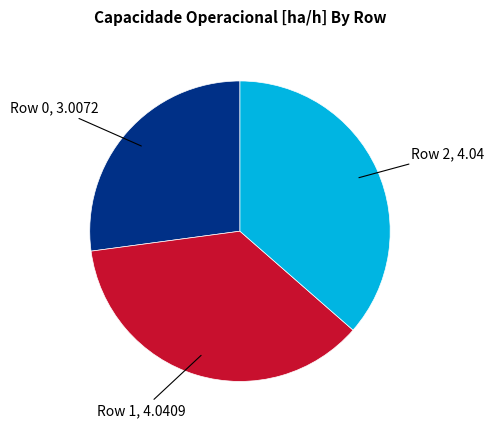

Is there any slice that represents more than half of the pie?

No